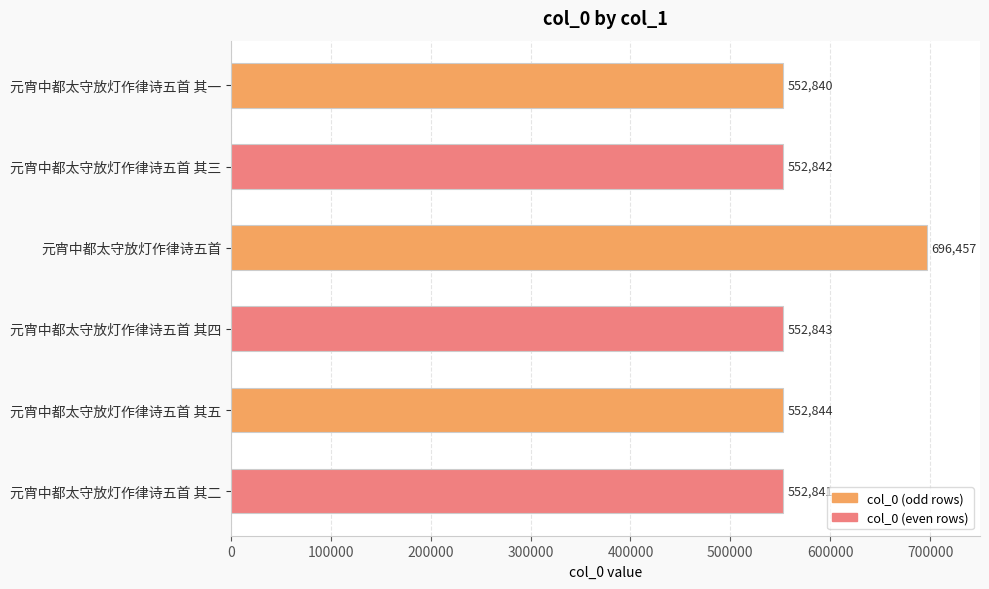

Count the number of data series in this chart.

1